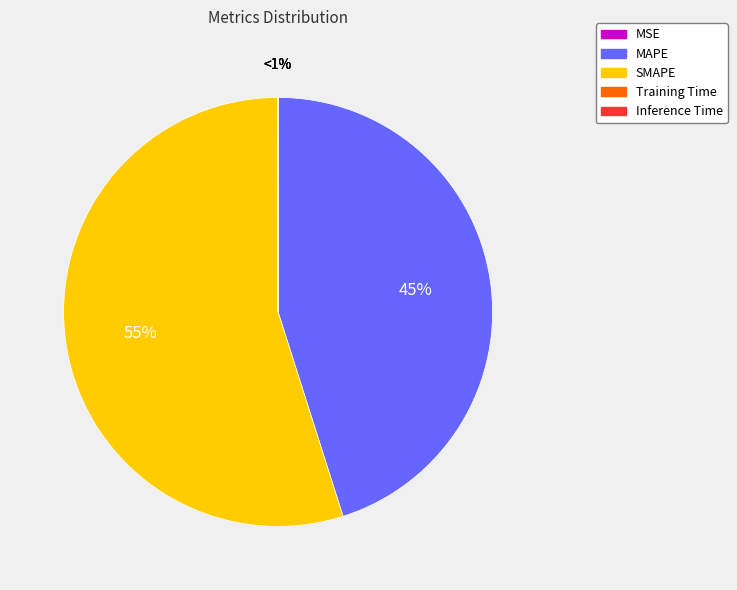

Is it true that Inference Time is 0% of the pie?

True